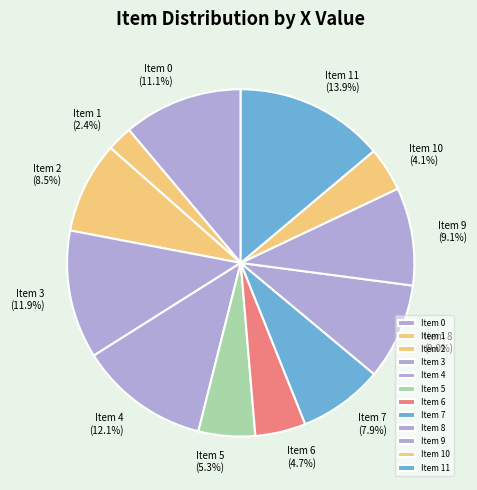

Is there a majority slice in this chart?

No